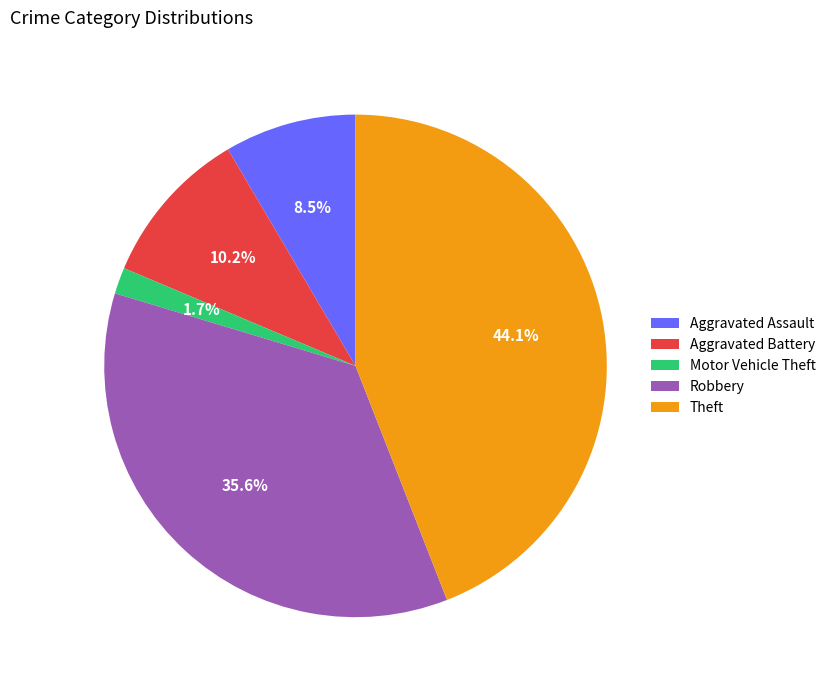

Combined, do Aggravated Battery and Aggravated Assault account for over 50%?

No